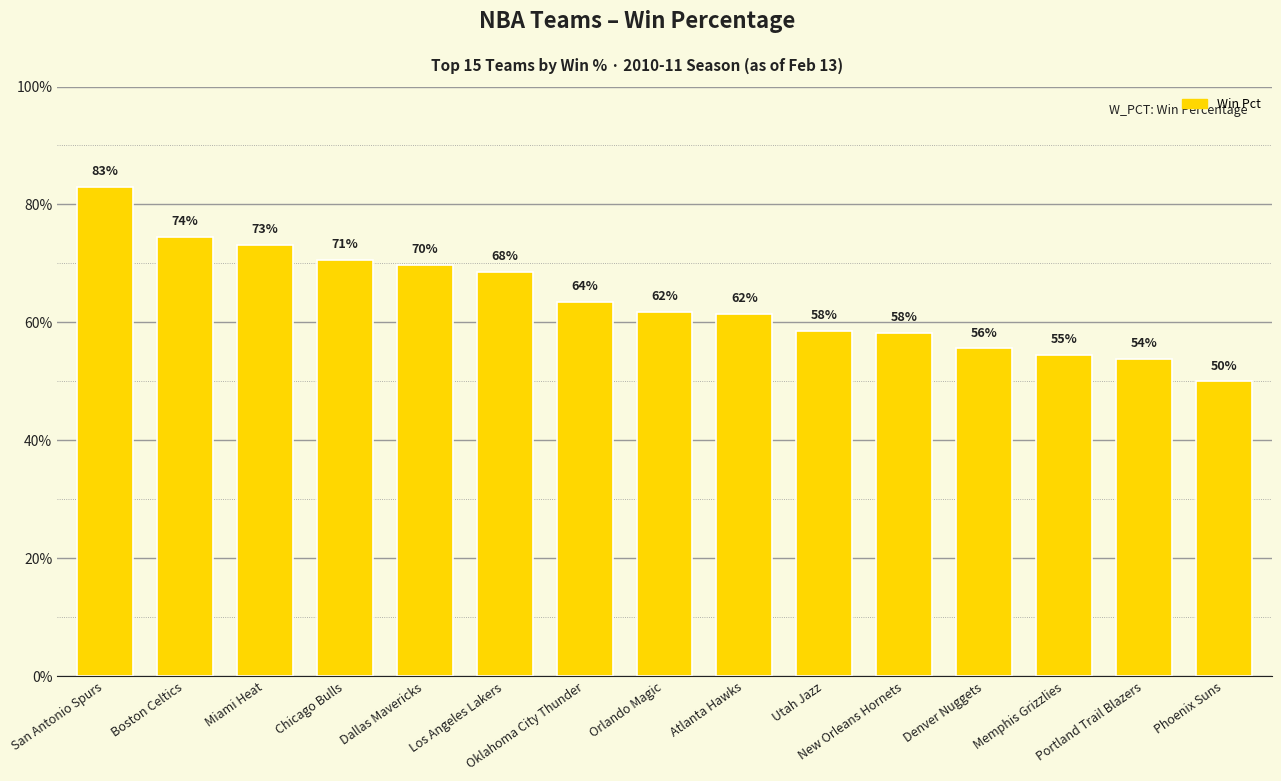

Count the values in the range 0 to 1.

15